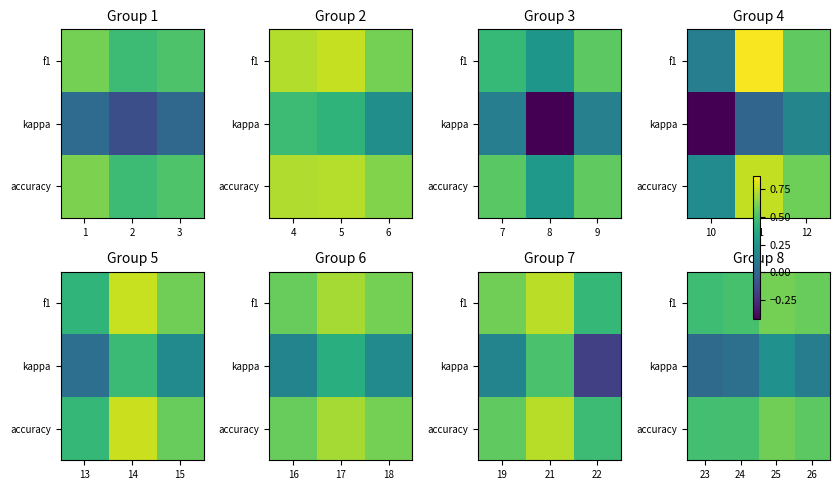

The accuracy series shows 0.5 at 26. True or false?

True